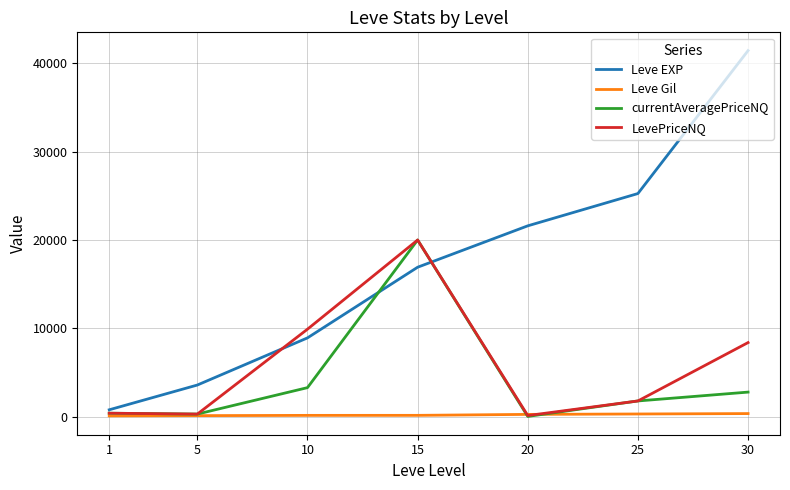

What is the average value of the Leve Gil series?

224.7